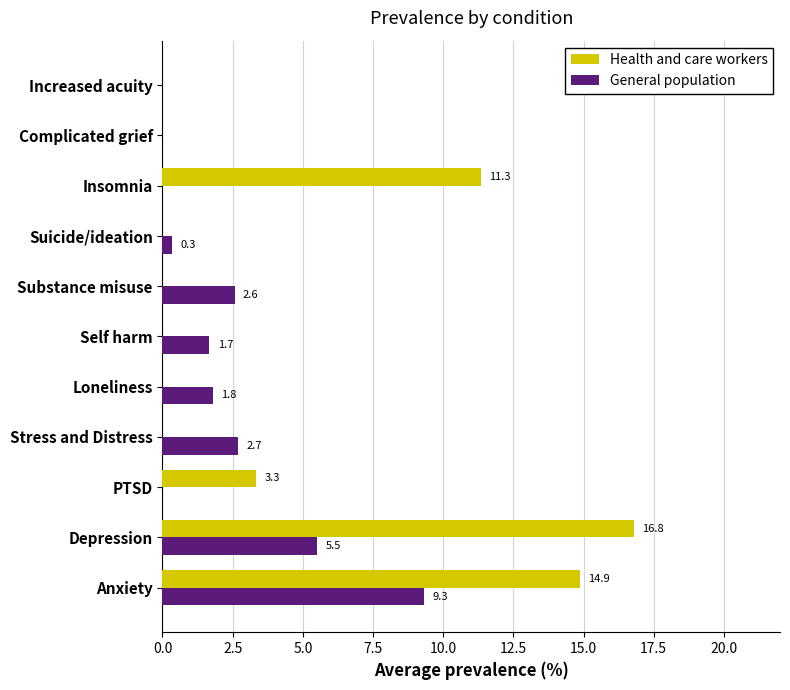

Which series changed the most between PTSD and Suicide/ideation?

Health and care workers